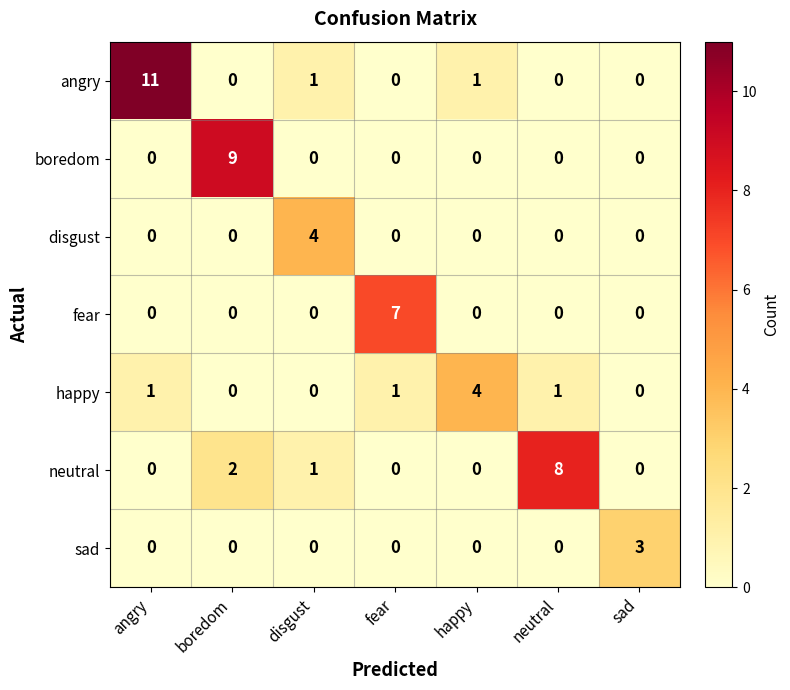

How many disgust values are between 0 and 1?

6